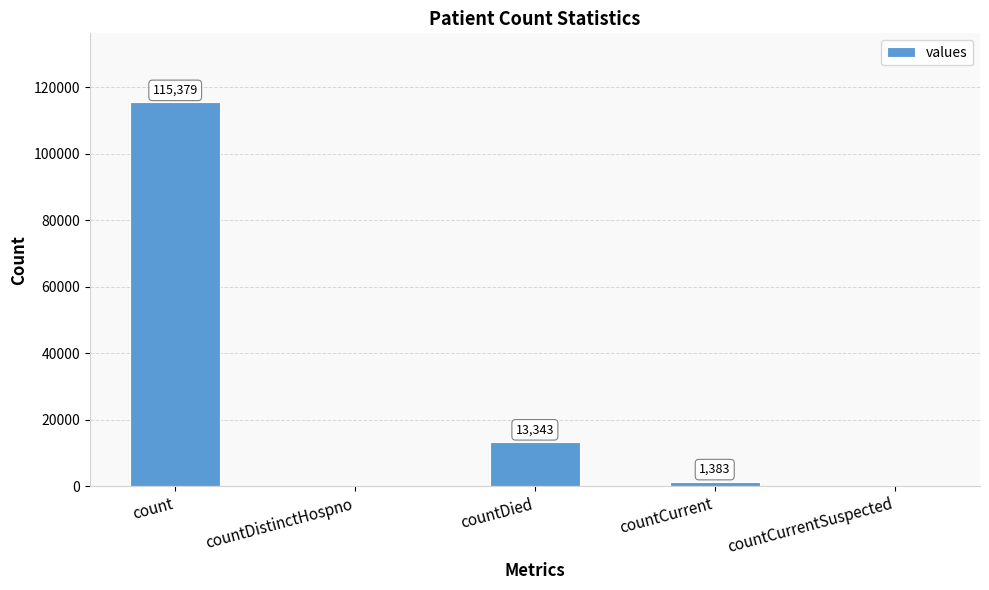

Reading left to right, transcribe all the data shown in this chart.

115379	0	13343	1383	0